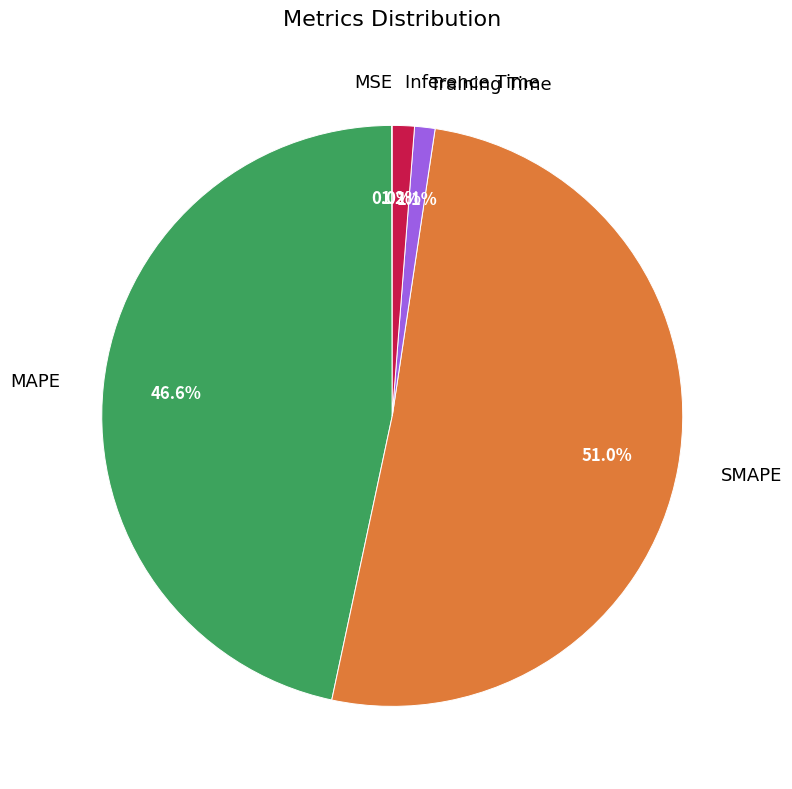

How much of the chart is everything except MAPE?

53.4%